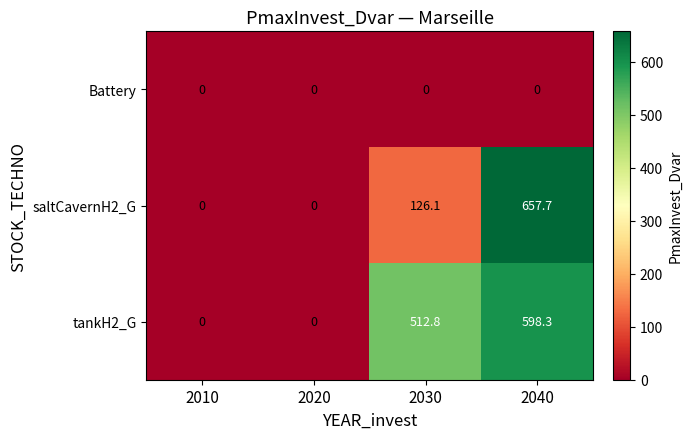

Rank the series at 2040 from highest to lowest value.

saltCavernH2_G, tankH2_G, Battery